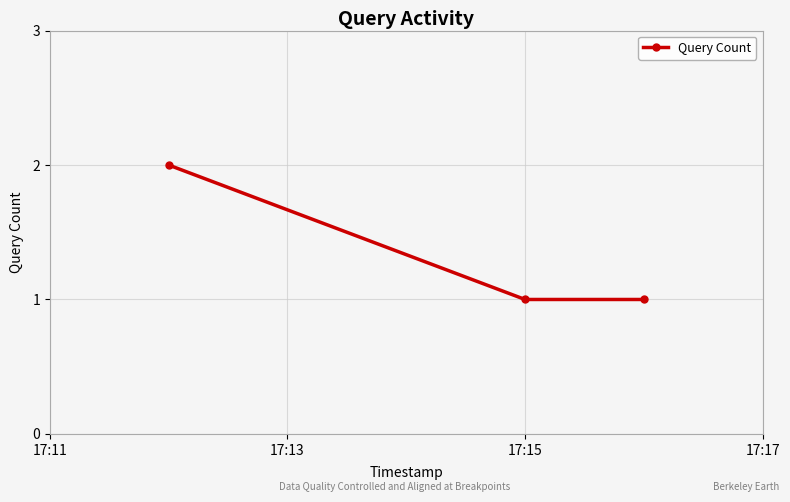

What is the sum of all values?

4